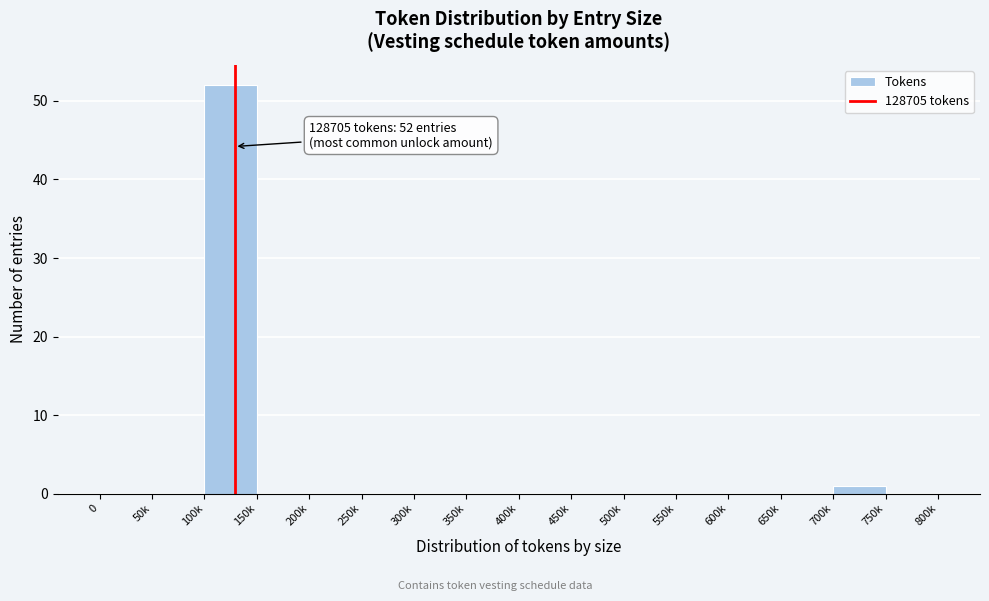

Reading right to left, extract all data points from this chart.

750k=0	700k=1	650k=0	600k=0	550k=0	500k=0	450k=0	400k=0	350k=0	300k=0	250k=0	200k=0	150k=0	100k=52	50k=0	0=0